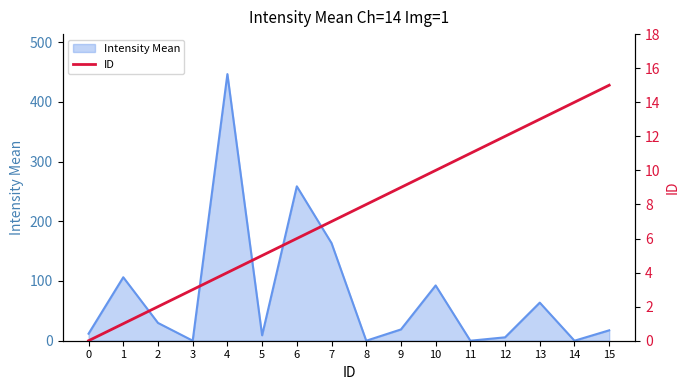

What is the difference between the values at 13 and 6?

7